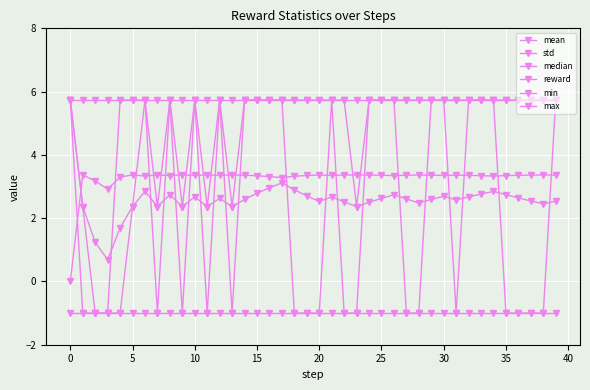

How many intersections are there between std and median?

12